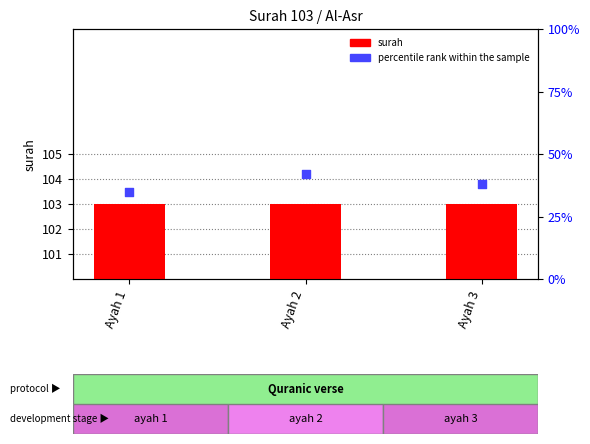

At how many categories does at least one series exceed 66?

3